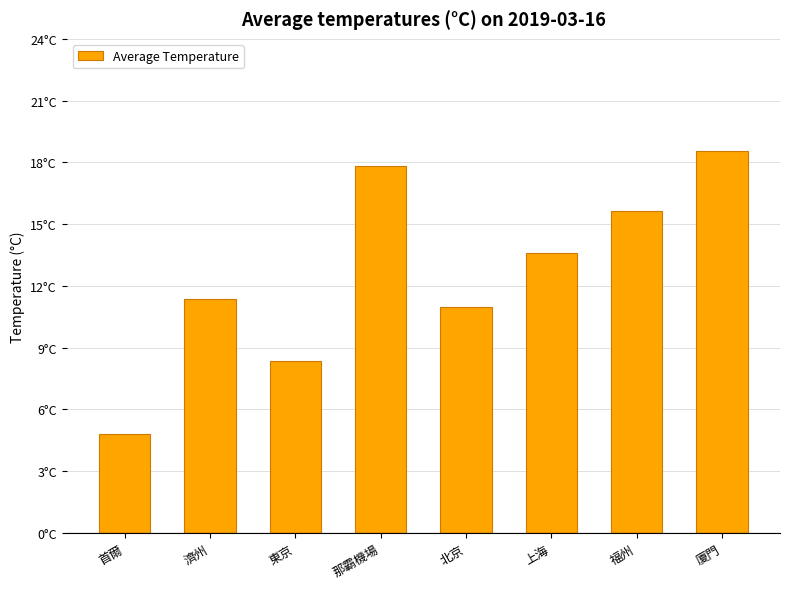

Are the bars horizontal?

No